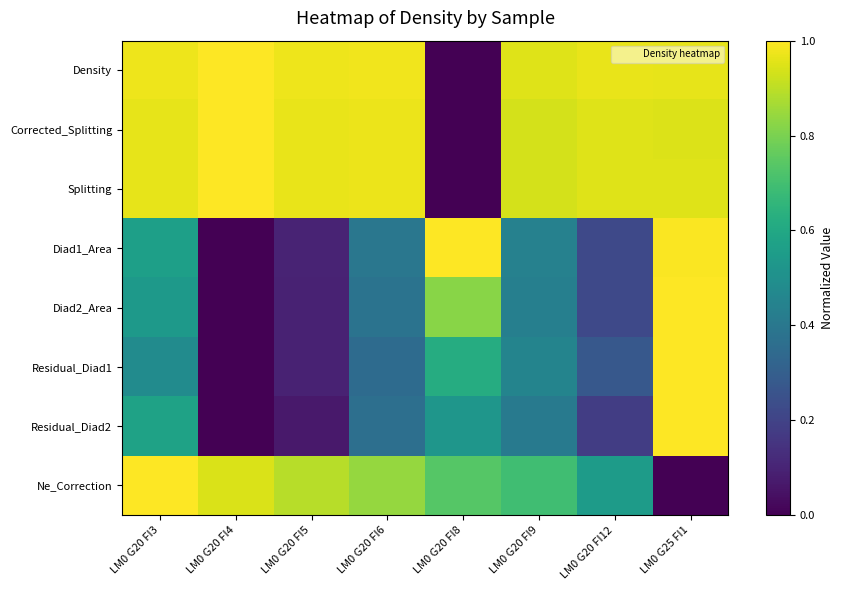

Which series changed the most between LM0 G20 FI8 and LM0 G20 FI9?

Density